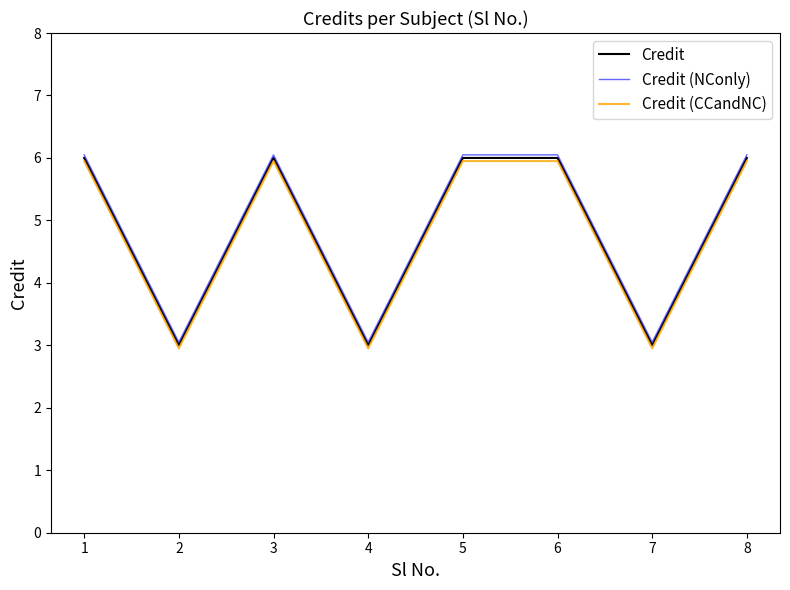

Read the Credit value at 4.

3.0